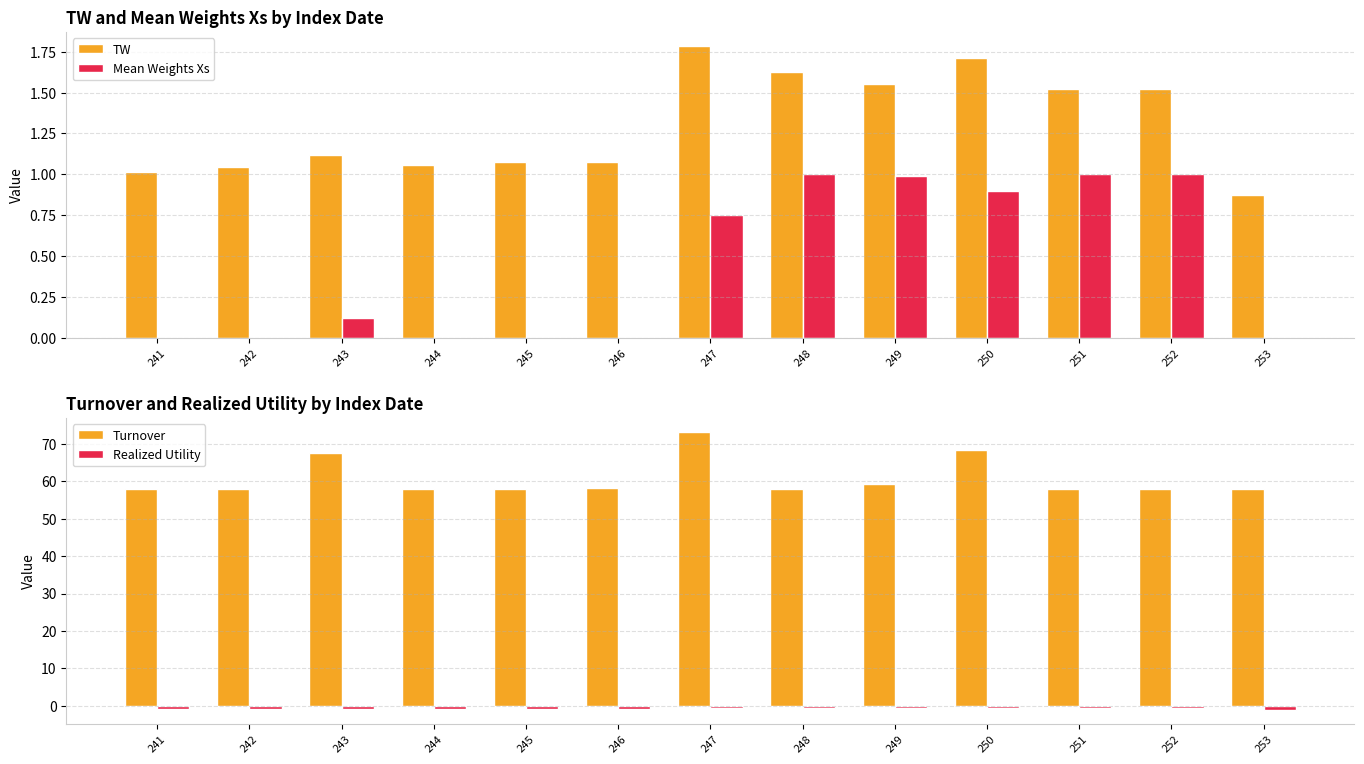

How many values in the Turnover series are below 58?

3